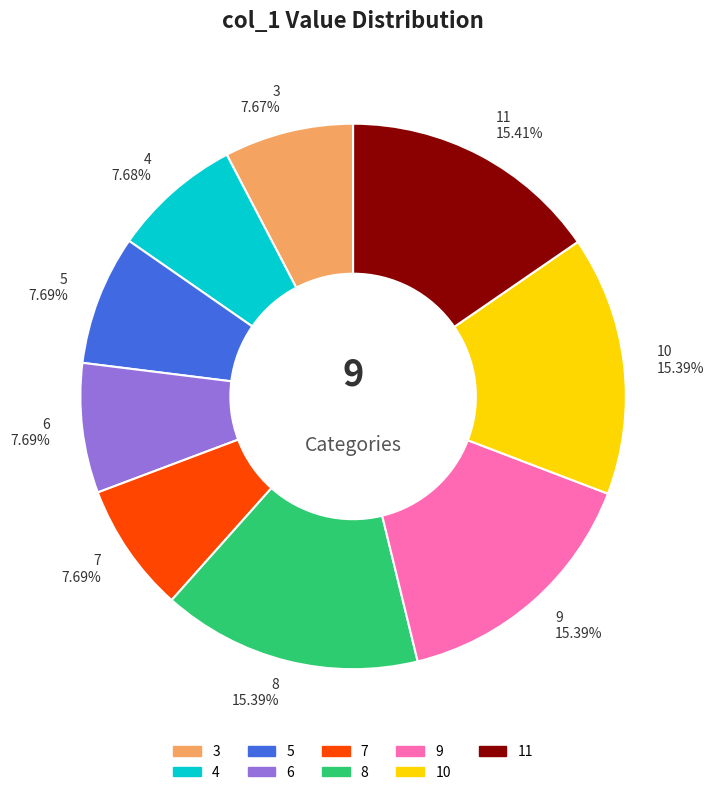

How many slices are in this pie chart?

9